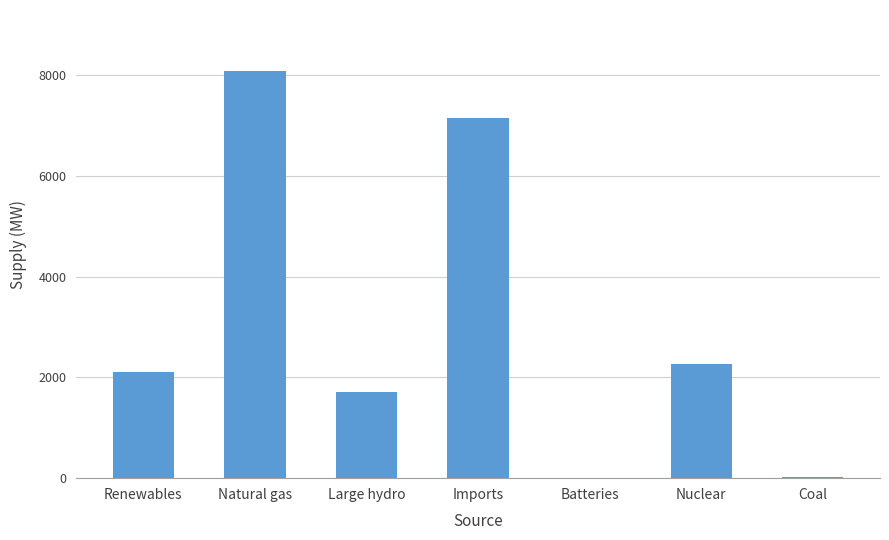

Is it true that the value at Large hydro is 1704?

True